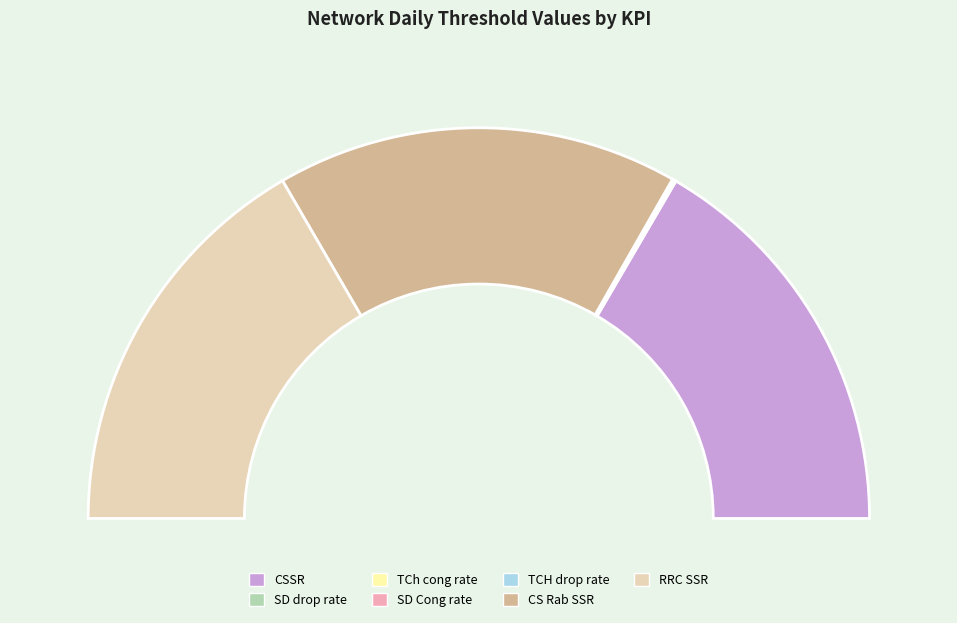

Does CSSR represent more than half of the total?

No